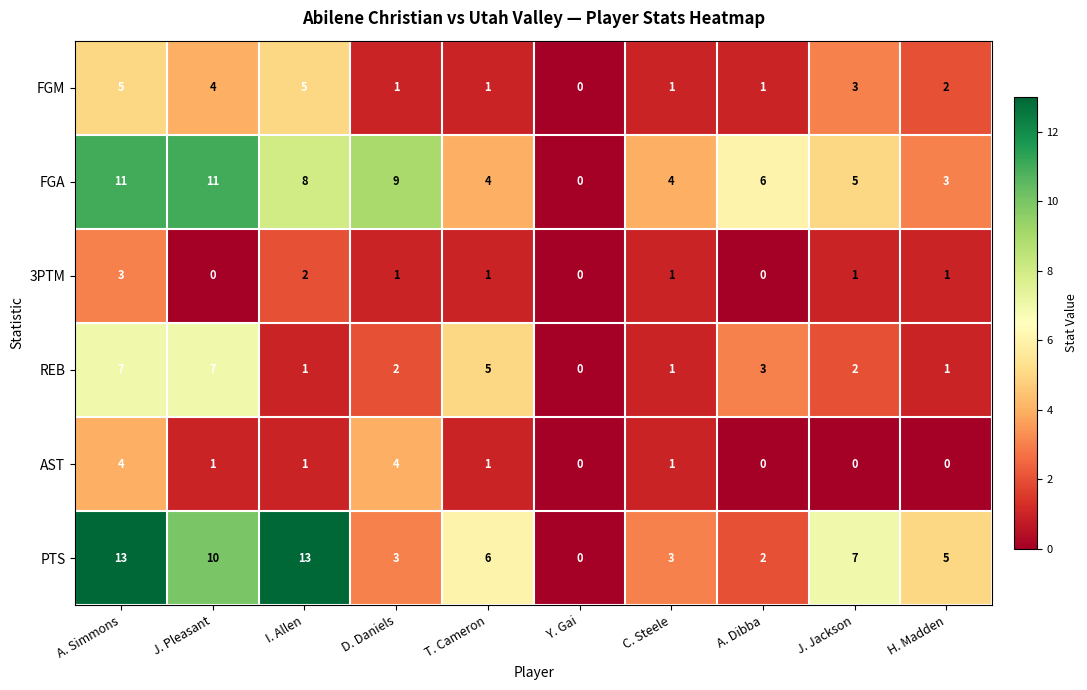

What value does the AST series have at A. Simmons?

4